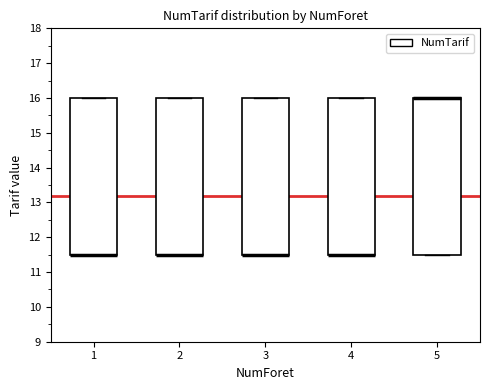

Reading left to right, transcribe this box plot: for each box, give where its median line is, the range the box spans, and where its two whiskers end, as read against the y-axis. The values are not printed on the chart, so give them approximately, as read against the axis.

1: median 11.5 (drawn on the box's lower edge), box 11.5 to 16.0, whiskers 11.5 to 16.0
2: median 11.5 (drawn on the box's lower edge), box 11.5 to 16.0, whiskers 11.5 to 16.0
3: median 11.5 (drawn on the box's lower edge), box 11.5 to 16.0, whiskers 11.5 to 16.0
4: median 11.5 (drawn on the box's lower edge), box 11.5 to 16.0, whiskers 11.5 to 16.0
5: median 16.0 (drawn on the box's upper edge), box 11.5 to 16.0, whiskers 11.5 to 16.0